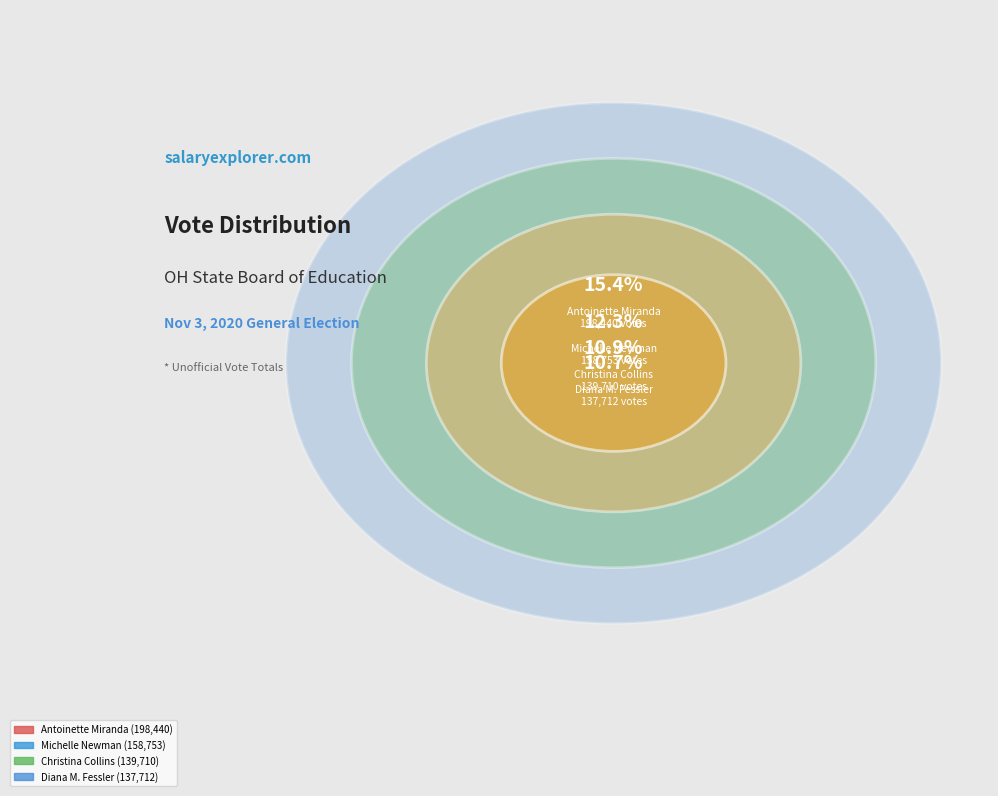

Is it true that Christina Collins is 18% of the pie?

False